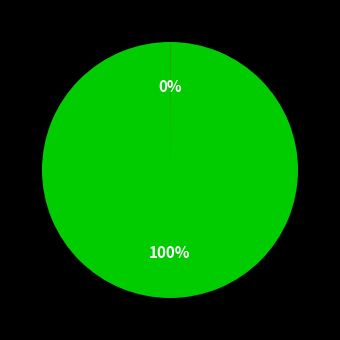

Does any single category account for the majority?

Yes